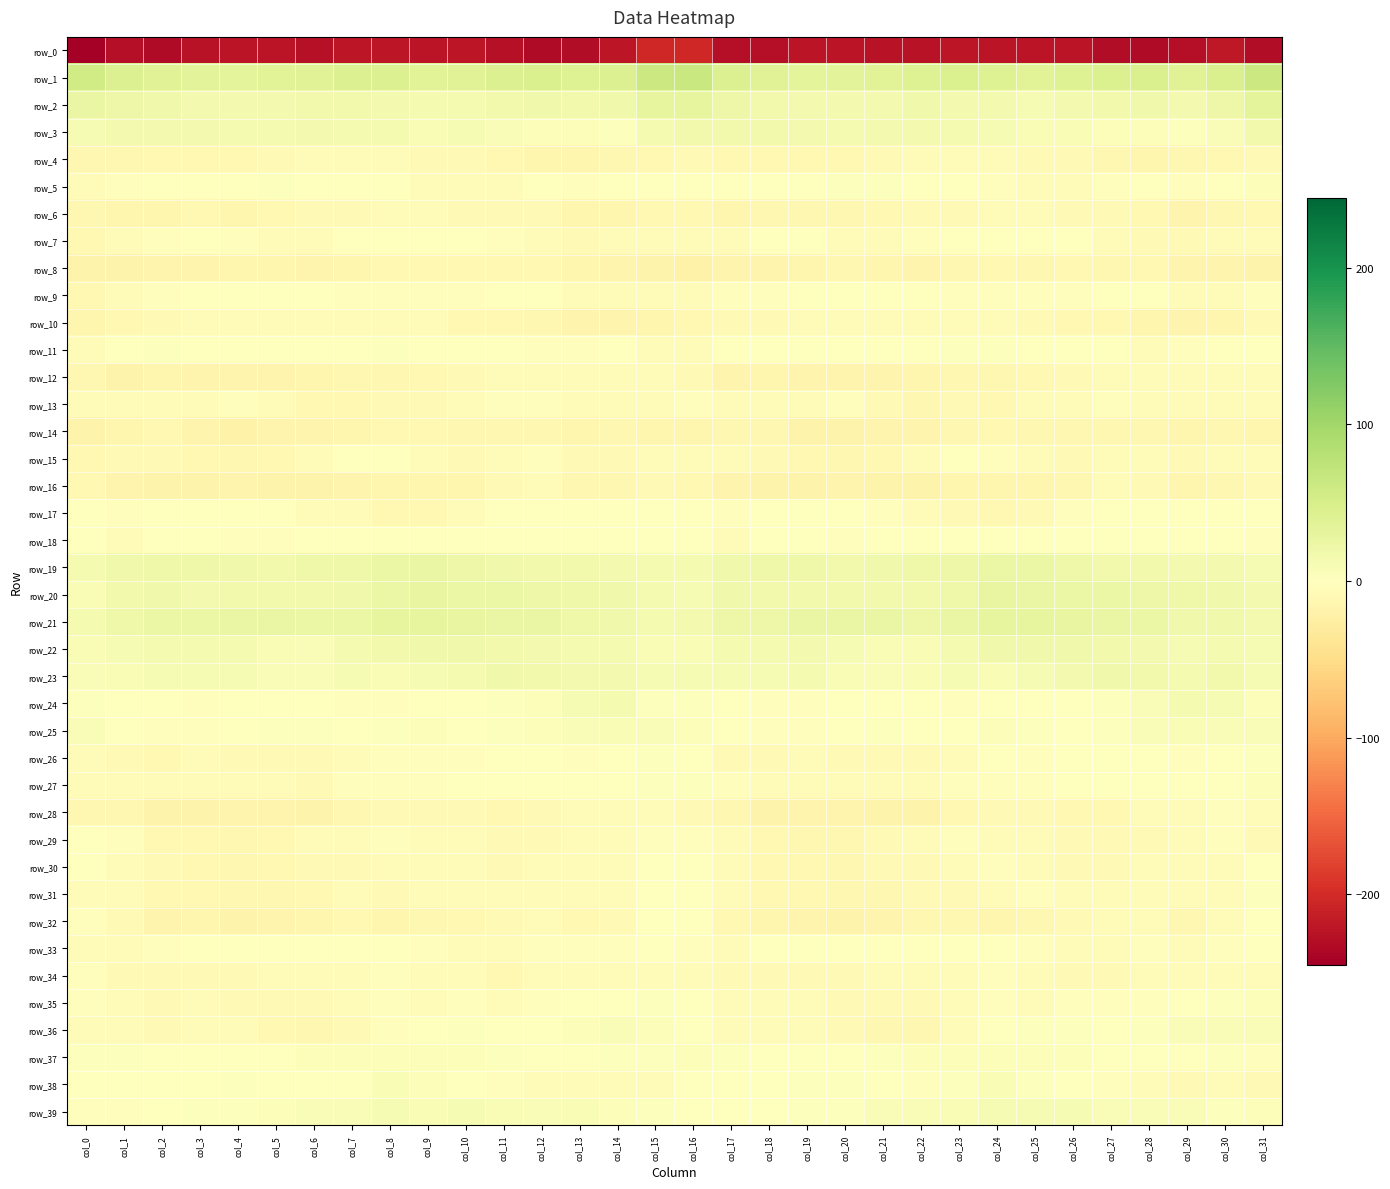

Where does the row_34 series first go above -6?

col_0